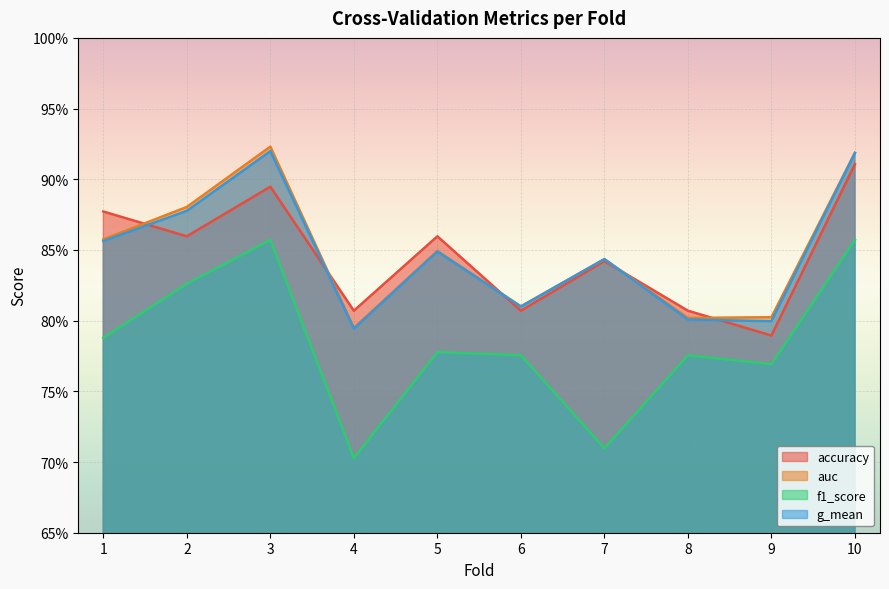

What is the spread (max minus min) of values at 2?

0.1